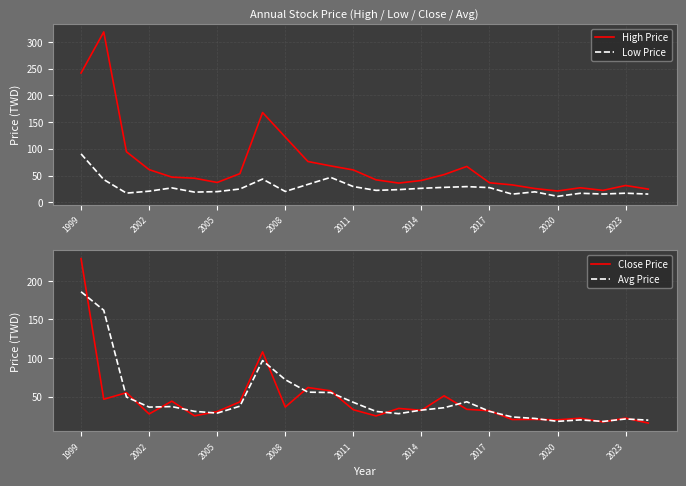

The value of Close Price at 2017 is 43.3. True or false?

False